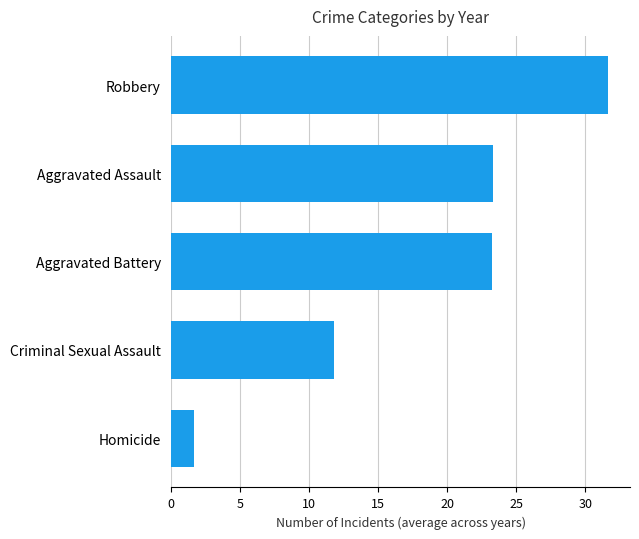

Does the chart contain any negative values?

No